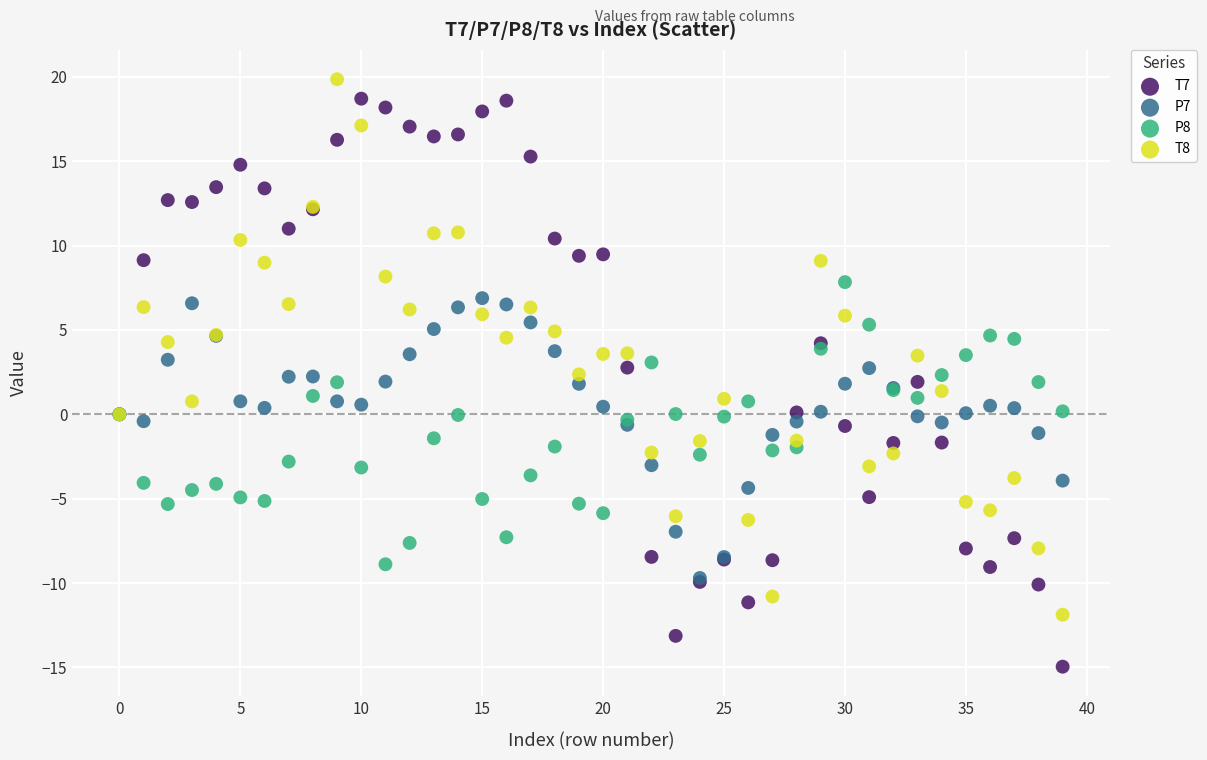

Which series contains the lowest Y value?

T7